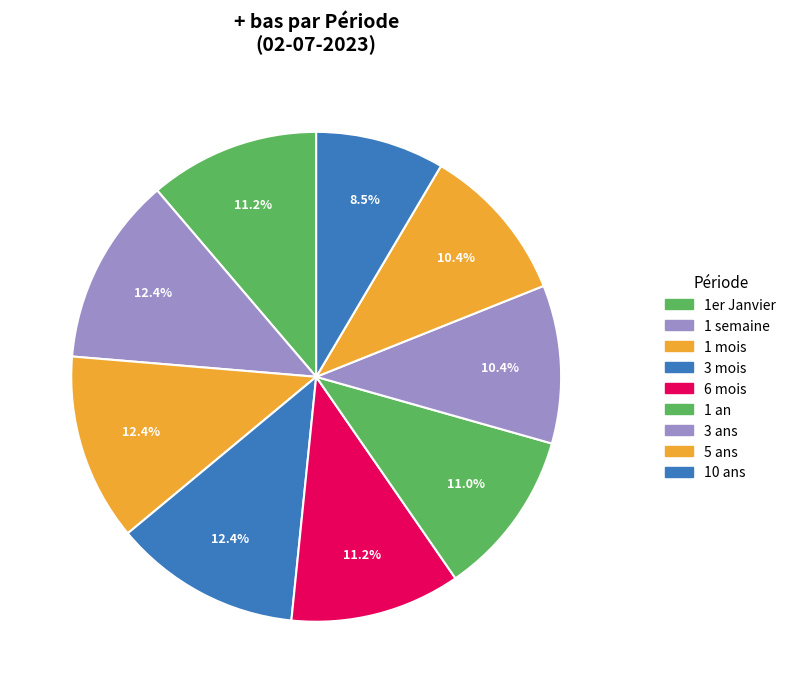

What percentage do 3 mois and 3 ans together represent?

22.8%